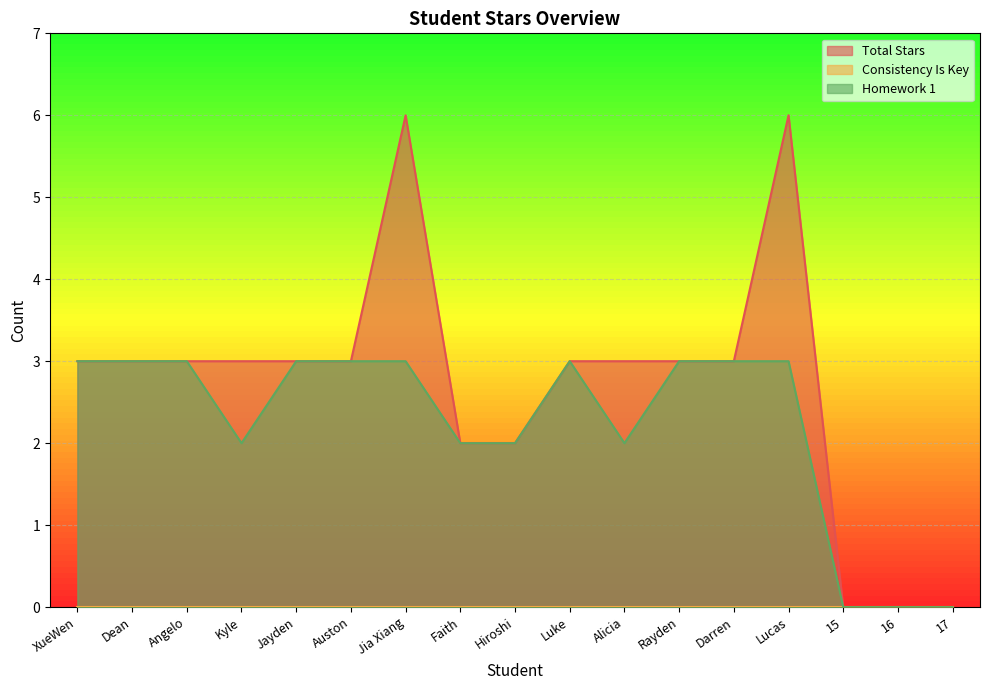

What position from the right is 17?

1